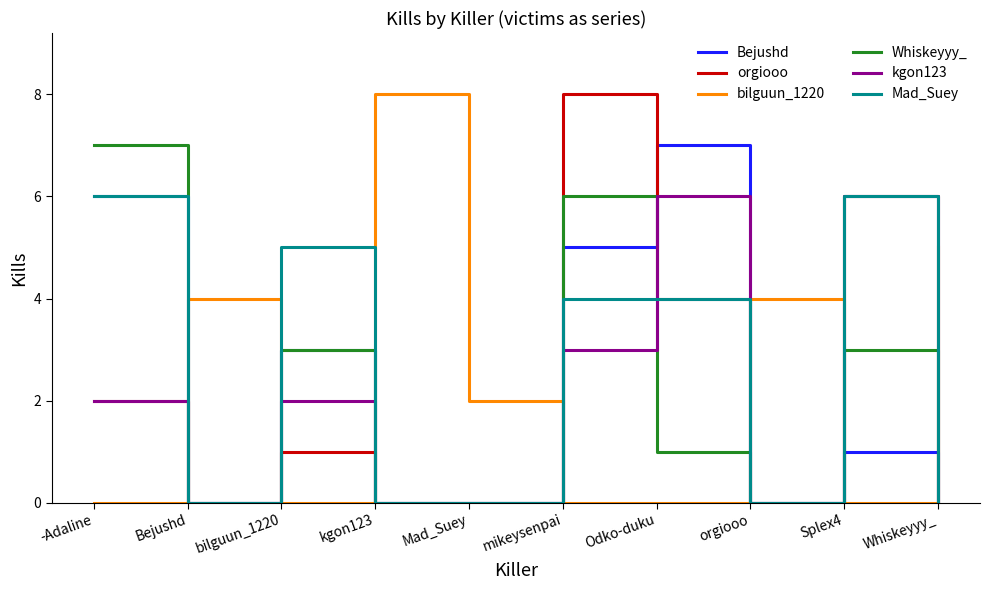

At which category is the sum across all series the highest?

mikeysenpai